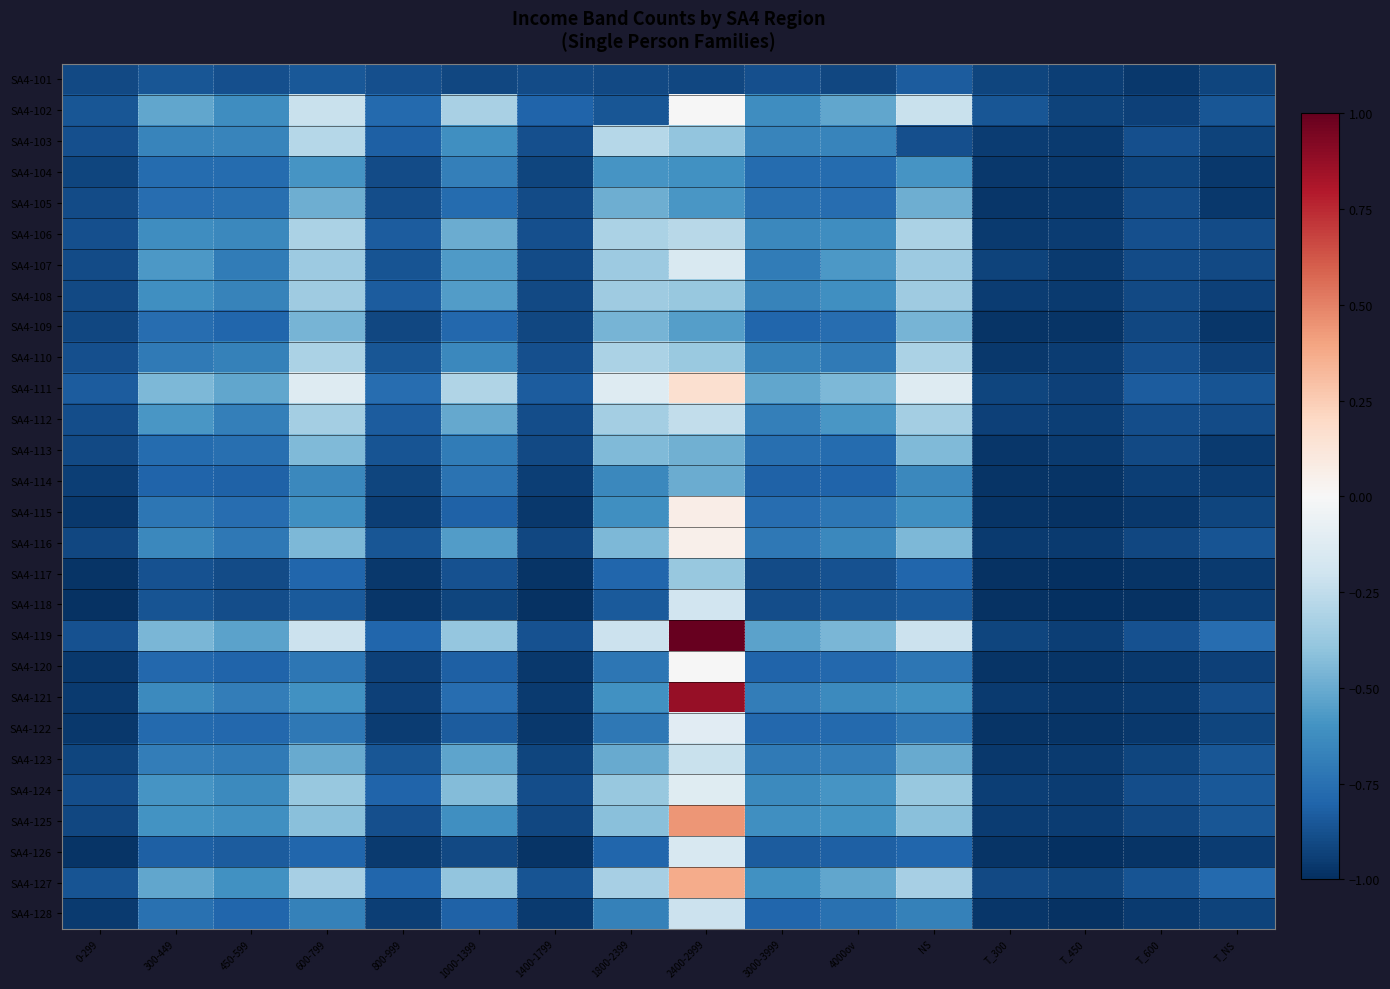

Reading right to left, what are all the values shown in this chart?

SA4-101: T_NS=-0.9	T_600=-1.0	T_450=-0.9	T_300=-0.9	NS=-0.8	4000ov=-0.9	3000-3999=-0.9	2400-2999=-0.9	1800-2399=-0.9	1400-1799=-0.9	1000-1399=-0.9	800-999=-0.9	600-799=-0.8	450-599=-0.9	300-449=-0.9	0-299=-0.9
SA4-102: T_NS=-0.9	T_600=-0.9	T_450=-0.9	T_300=-0.9	NS=-0.2	4000ov=-0.5	3000-3999=-0.6	2400-2999=-0.0	1800-2399=-0.9	1400-1799=-0.8	1000-1399=-0.3	800-999=-0.8	600-799=-0.2	450-599=-0.6	300-449=-0.5	0-299=-0.9
SA4-103: T_NS=-0.9	T_600=-0.9	T_450=-1.0	T_300=-0.9	NS=-0.9	4000ov=-0.7	3000-3999=-0.7	2400-2999=-0.4	1800-2399=-0.3	1400-1799=-0.9	1000-1399=-0.6	800-999=-0.8	600-799=-0.3	450-599=-0.7	300-449=-0.7	0-299=-0.9
SA4-104: T_NS=-1.0	T_600=-0.9	T_450=-1.0	T_300=-1.0	NS=-0.6	4000ov=-0.8	3000-3999=-0.8	2400-2999=-0.6	1800-2399=-0.6	1400-1799=-0.9	1000-1399=-0.7	800-999=-0.9	600-799=-0.6	450-599=-0.8	300-449=-0.8	0-299=-0.9
SA4-105: T_NS=-1.0	T_600=-0.9	T_450=-1.0	T_300=-1.0	NS=-0.5	4000ov=-0.8	3000-3999=-0.8	2400-2999=-0.6	1800-2399=-0.5	1400-1799=-0.9	1000-1399=-0.8	800-999=-0.9	600-799=-0.5	450-599=-0.8	300-449=-0.8	0-299=-0.9
SA4-106: T_NS=-0.9	T_600=-0.9	T_450=-0.9	T_300=-1.0	NS=-0.3	4000ov=-0.6	3000-3999=-0.6	2400-2999=-0.3	1800-2399=-0.3	1400-1799=-0.9	1000-1399=-0.5	800-999=-0.8	600-799=-0.3	450-599=-0.6	300-449=-0.6	0-299=-0.9
SA4-107: T_NS=-0.9	T_600=-0.9	T_450=-1.0	T_300=-0.9	NS=-0.4	4000ov=-0.6	3000-3999=-0.7	2400-2999=-0.2	1800-2399=-0.4	1400-1799=-0.9	1000-1399=-0.6	800-999=-0.9	600-799=-0.4	450-599=-0.7	300-449=-0.6	0-299=-0.9
SA4-108: T_NS=-0.9	T_600=-0.9	T_450=-1.0	T_300=-0.9	NS=-0.4	4000ov=-0.6	3000-3999=-0.7	2400-2999=-0.4	1800-2399=-0.4	1400-1799=-0.9	1000-1399=-0.6	800-999=-0.8	600-799=-0.4	450-599=-0.7	300-449=-0.6	0-299=-0.9
SA4-109: T_NS=-1.0	T_600=-0.9	T_450=-1.0	T_300=-1.0	NS=-0.5	4000ov=-0.8	3000-3999=-0.8	2400-2999=-0.5	1800-2399=-0.5	1400-1799=-0.9	1000-1399=-0.8	800-999=-0.9	600-799=-0.5	450-599=-0.8	300-449=-0.8	0-299=-0.9
SA4-110: T_NS=-0.9	T_600=-0.9	T_450=-0.9	T_300=-1.0	NS=-0.3	4000ov=-0.7	3000-3999=-0.7	2400-2999=-0.4	1800-2399=-0.3	1400-1799=-0.9	1000-1399=-0.6	800-999=-0.9	600-799=-0.3	450-599=-0.7	300-449=-0.7	0-299=-0.9
SA4-111: T_NS=-0.9	T_600=-0.8	T_450=-0.9	T_300=-0.9	NS=-0.1	4000ov=-0.4	3000-3999=-0.5	2400-2999=0.2	1800-2399=-0.1	1400-1799=-0.8	1000-1399=-0.3	800-999=-0.8	600-799=-0.1	450-599=-0.5	300-449=-0.4	0-299=-0.8
SA4-112: T_NS=-0.9	T_600=-0.9	T_450=-0.9	T_300=-0.9	NS=-0.3	4000ov=-0.6	3000-3999=-0.7	2400-2999=-0.2	1800-2399=-0.3	1400-1799=-0.9	1000-1399=-0.5	800-999=-0.8	600-799=-0.3	450-599=-0.7	300-449=-0.6	0-299=-0.9
SA4-113: T_NS=-1.0	T_600=-0.9	T_450=-1.0	T_300=-1.0	NS=-0.4	4000ov=-0.8	3000-3999=-0.8	2400-2999=-0.5	1800-2399=-0.4	1400-1799=-0.9	1000-1399=-0.7	800-999=-0.9	600-799=-0.4	450-599=-0.8	300-449=-0.8	0-299=-0.9
SA4-114: T_NS=-0.9	T_600=-0.9	T_450=-1.0	T_300=-1.0	NS=-0.6	4000ov=-0.8	3000-3999=-0.8	2400-2999=-0.5	1800-2399=-0.6	1400-1799=-0.9	1000-1399=-0.7	800-999=-0.9	600-799=-0.6	450-599=-0.8	300-449=-0.8	0-299=-0.9
SA4-115: T_NS=-0.9	T_600=-1.0	T_450=-1.0	T_300=-1.0	NS=-0.6	4000ov=-0.7	3000-3999=-0.8	2400-2999=0.1	1800-2399=-0.6	1400-1799=-1.0	1000-1399=-0.8	800-999=-0.9	600-799=-0.6	450-599=-0.8	300-449=-0.7	0-299=-1.0
SA4-116: T_NS=-0.9	T_600=-0.9	T_450=-1.0	T_300=-1.0	NS=-0.4	4000ov=-0.6	3000-3999=-0.7	2400-2999=0.1	1800-2399=-0.4	1400-1799=-0.9	1000-1399=-0.6	800-999=-0.9	600-799=-0.4	450-599=-0.7	300-449=-0.6	0-299=-0.9
SA4-117: T_NS=-1.0	T_600=-1.0	T_450=-1.0	T_300=-1.0	NS=-0.8	4000ov=-0.9	3000-3999=-0.9	2400-2999=-0.4	1800-2399=-0.8	1400-1799=-1.0	1000-1399=-0.9	800-999=-1.0	600-799=-0.8	450-599=-0.9	300-449=-0.9	0-299=-1.0
SA4-118: T_NS=-0.9	T_600=-1.0	T_450=-1.0	T_300=-1.0	NS=-0.8	4000ov=-0.9	3000-3999=-0.9	2400-2999=-0.2	1800-2399=-0.8	1400-1799=-1.0	1000-1399=-0.9	800-999=-1.0	600-799=-0.8	450-599=-0.9	300-449=-0.9	0-299=-1.0
SA4-119: T_NS=-0.8	T_600=-0.9	T_450=-0.9	T_300=-0.9	NS=-0.2	4000ov=-0.5	3000-3999=-0.5	2400-2999=1.0	1800-2399=-0.2	1400-1799=-0.9	1000-1399=-0.4	800-999=-0.8	600-799=-0.2	450-599=-0.5	300-449=-0.5	0-299=-0.9
SA4-120: T_NS=-0.9	T_600=-1.0	T_450=-1.0	T_300=-1.0	NS=-0.7	4000ov=-0.8	3000-3999=-0.8	2400-2999=-0.0	1800-2399=-0.7	1400-1799=-1.0	1000-1399=-0.8	800-999=-0.9	600-799=-0.7	450-599=-0.8	300-449=-0.8	0-299=-1.0
SA4-121: T_NS=-0.9	T_600=-1.0	T_450=-1.0	T_300=-1.0	NS=-0.6	4000ov=-0.6	3000-3999=-0.7	2400-2999=0.9	1800-2399=-0.6	1400-1799=-1.0	1000-1399=-0.8	800-999=-0.9	600-799=-0.6	450-599=-0.7	300-449=-0.6	0-299=-1.0
SA4-122: T_NS=-0.9	T_600=-1.0	T_450=-1.0	T_300=-1.0	NS=-0.7	4000ov=-0.8	3000-3999=-0.8	2400-2999=-0.1	1800-2399=-0.7	1400-1799=-1.0	1000-1399=-0.8	800-999=-0.9	600-799=-0.7	450-599=-0.8	300-449=-0.8	0-299=-1.0
SA4-123: T_NS=-0.9	T_600=-0.9	T_450=-1.0	T_300=-1.0	NS=-0.5	4000ov=-0.7	3000-3999=-0.7	2400-2999=-0.2	1800-2399=-0.5	1400-1799=-0.9	1000-1399=-0.5	800-999=-0.9	600-799=-0.5	450-599=-0.7	300-449=-0.7	0-299=-0.9
SA4-124: T_NS=-0.8	T_600=-0.9	T_450=-0.9	T_300=-0.9	NS=-0.4	4000ov=-0.6	3000-3999=-0.6	2400-2999=-0.1	1800-2399=-0.4	1400-1799=-0.9	1000-1399=-0.4	800-999=-0.8	600-799=-0.4	450-599=-0.6	300-449=-0.6	0-299=-0.9
SA4-125: T_NS=-0.9	T_600=-0.9	T_450=-0.9	T_300=-0.9	NS=-0.4	4000ov=-0.6	3000-3999=-0.6	2400-2999=0.4	1800-2399=-0.4	1400-1799=-0.9	1000-1399=-0.6	800-999=-0.9	600-799=-0.4	450-599=-0.6	300-449=-0.6	0-299=-0.9
SA4-126: T_NS=-1.0	T_600=-1.0	T_450=-1.0	T_300=-1.0	NS=-0.8	4000ov=-0.8	3000-3999=-0.8	2400-2999=-0.2	1800-2399=-0.8	1400-1799=-1.0	1000-1399=-0.9	800-999=-1.0	600-799=-0.8	450-599=-0.8	300-449=-0.8	0-299=-1.0
SA4-127: T_NS=-0.8	T_600=-0.9	T_450=-0.9	T_300=-0.9	NS=-0.3	4000ov=-0.5	3000-3999=-0.6	2400-2999=0.4	1800-2399=-0.3	1400-1799=-0.9	1000-1399=-0.4	800-999=-0.8	600-799=-0.3	450-599=-0.6	300-449=-0.5	0-299=-0.9
SA4-128: T_NS=-0.9	T_600=-1.0	T_450=-1.0	T_300=-1.0	NS=-0.7	4000ov=-0.7	3000-3999=-0.8	2400-2999=-0.2	1800-2399=-0.7	1400-1799=-1.0	1000-1399=-0.8	800-999=-0.9	600-799=-0.7	450-599=-0.8	300-449=-0.7	0-299=-1.0